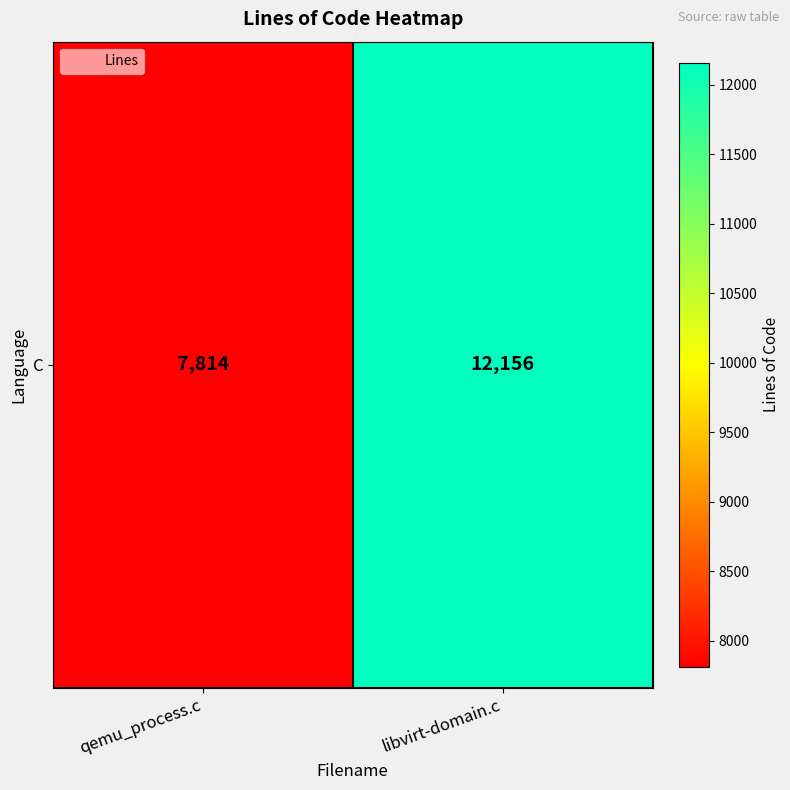

Count the values in the range 7814 to 12156.

2